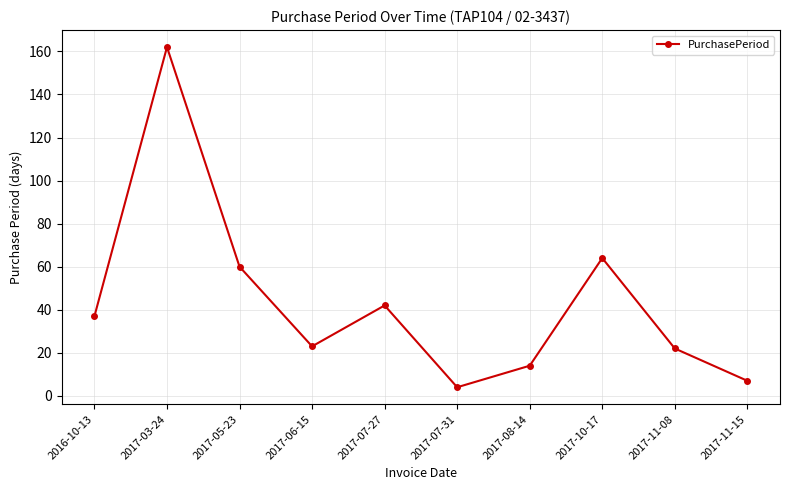

How many points are higher than both their immediate neighbors (excluding endpoints)?

3